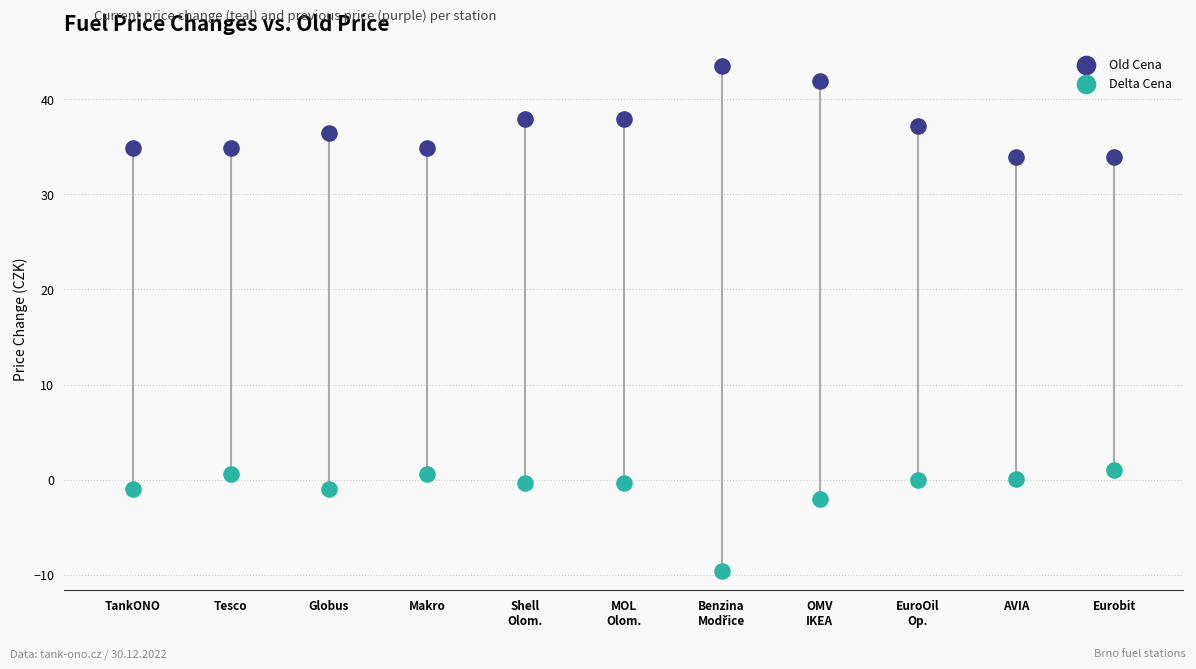

Which series has the widest spread of Y values?

Delta Cena